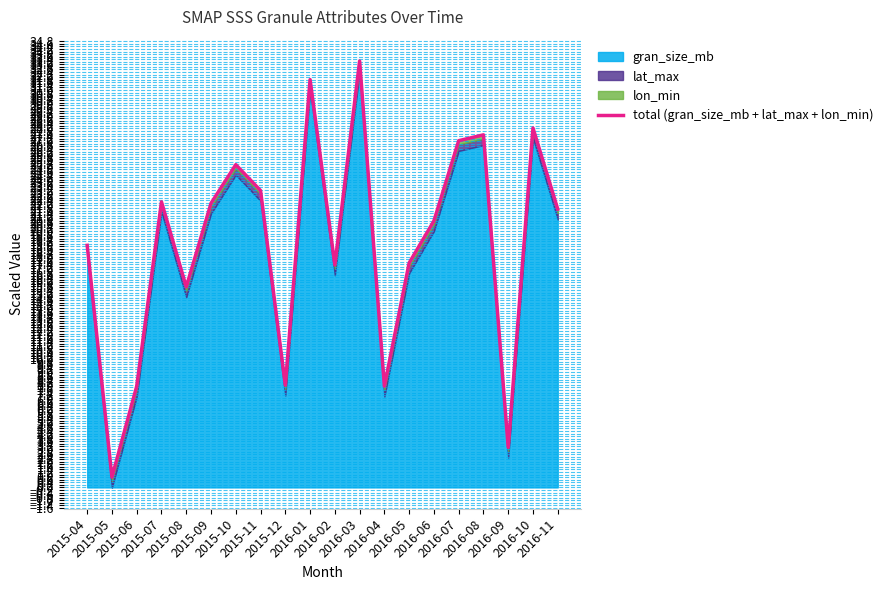

What is the difference between the values at 2016-03 and 2015-07?

11.0